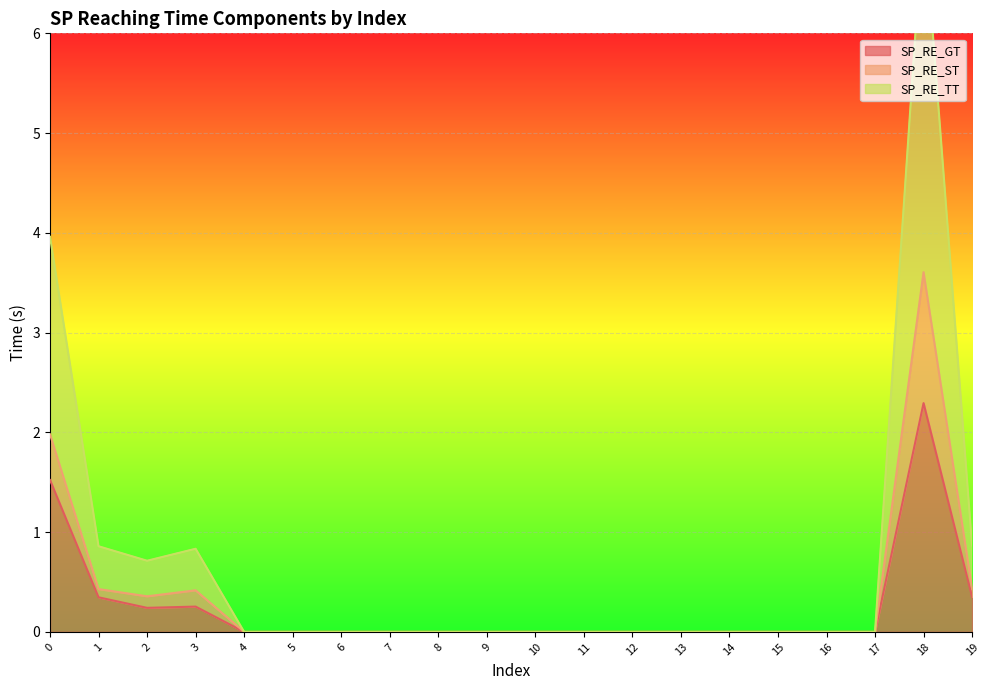

True or false: SP_RE_ST and SP_RE_TT cross at least once.

False